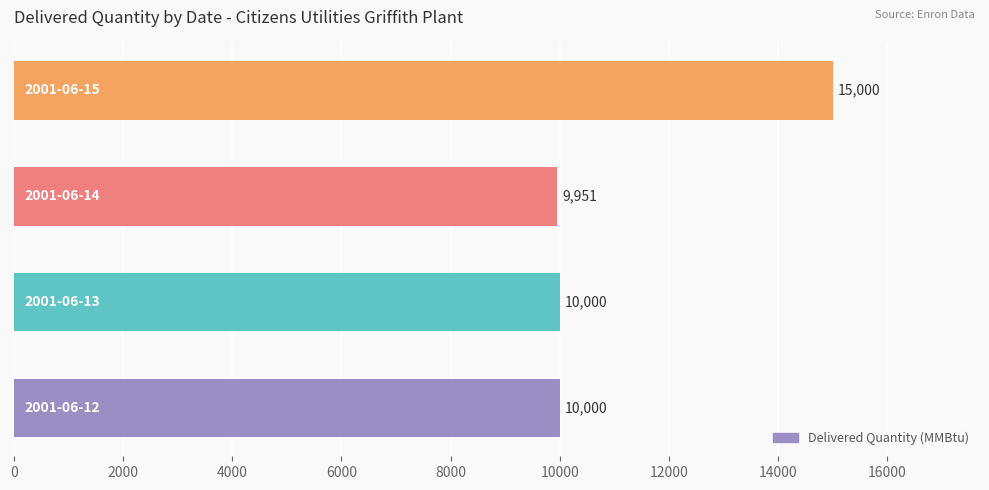

What is the average value?

11238